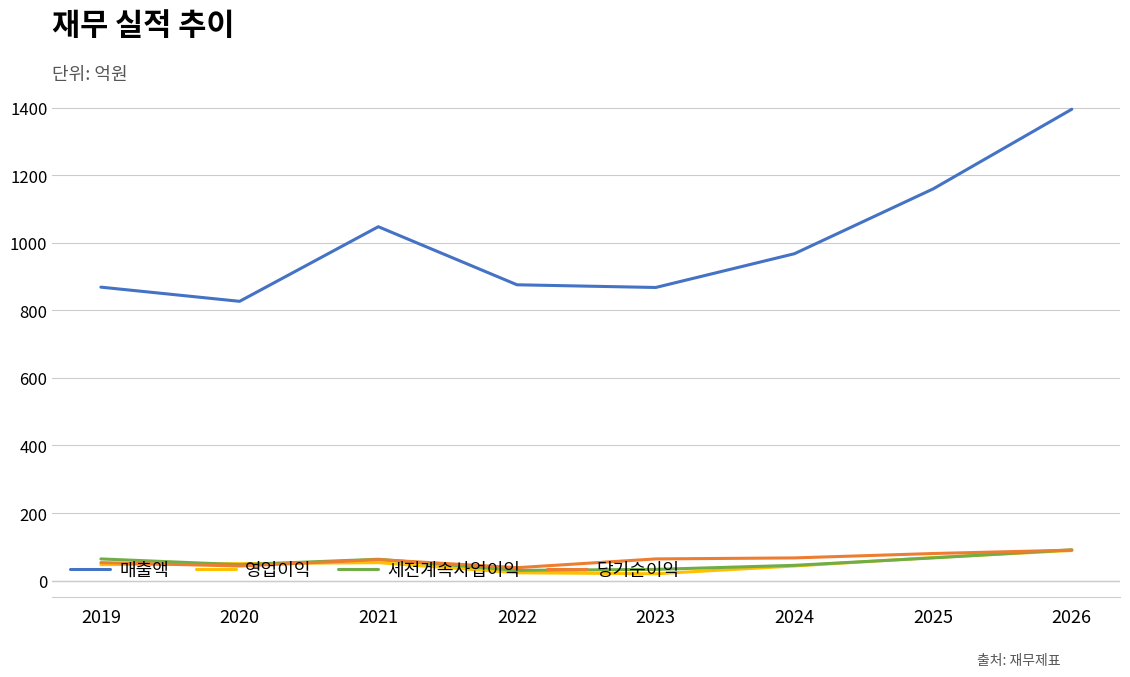

Which series has the largest total across all categories?

매출액